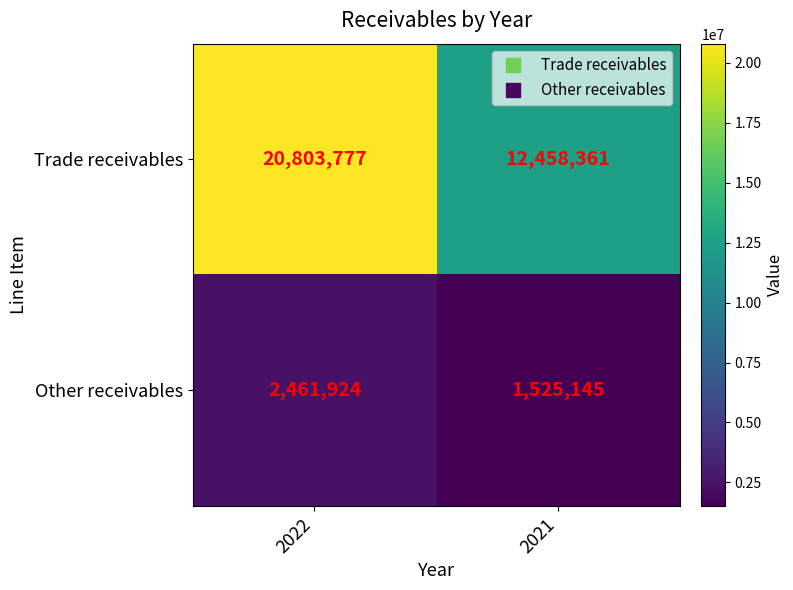

At which label is Other receivables closest to 1993534?

2021